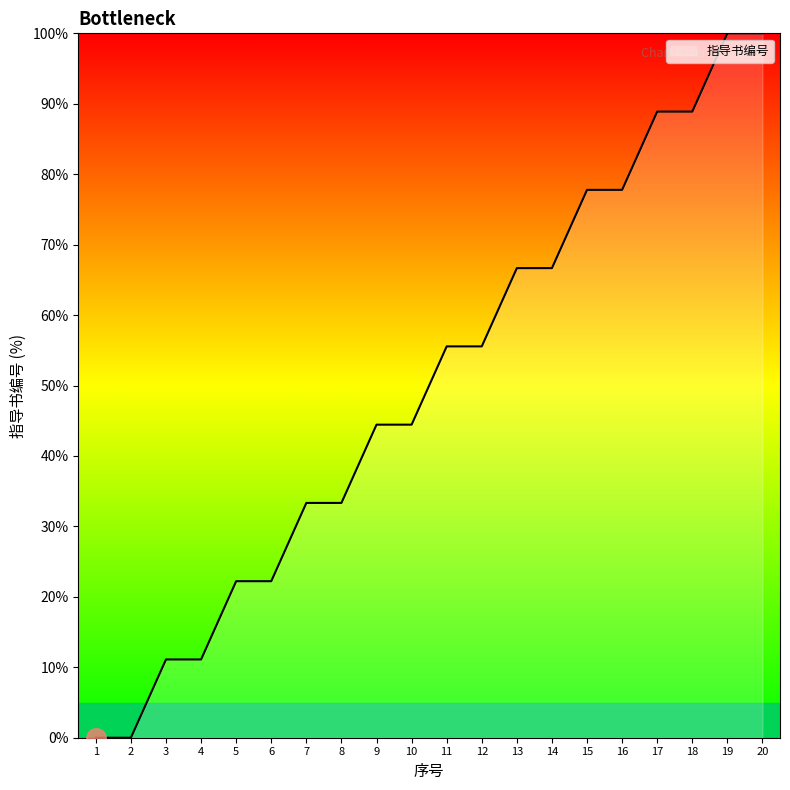

What value does the data have at 12?

55.6